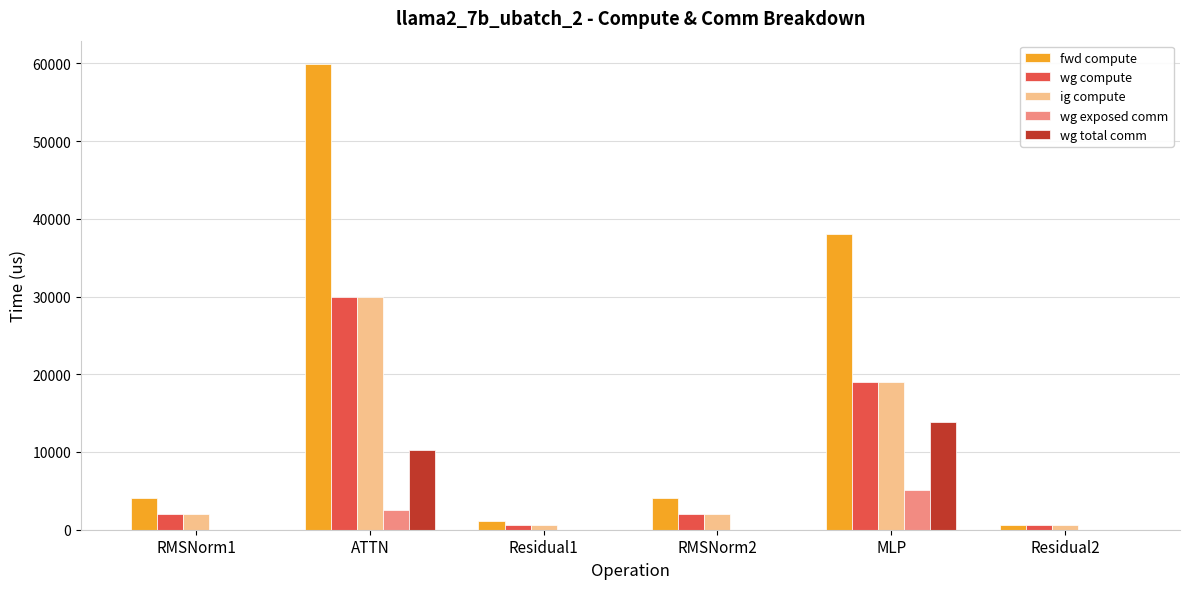

Which category has the highest value in the ig compute series?

ATTN